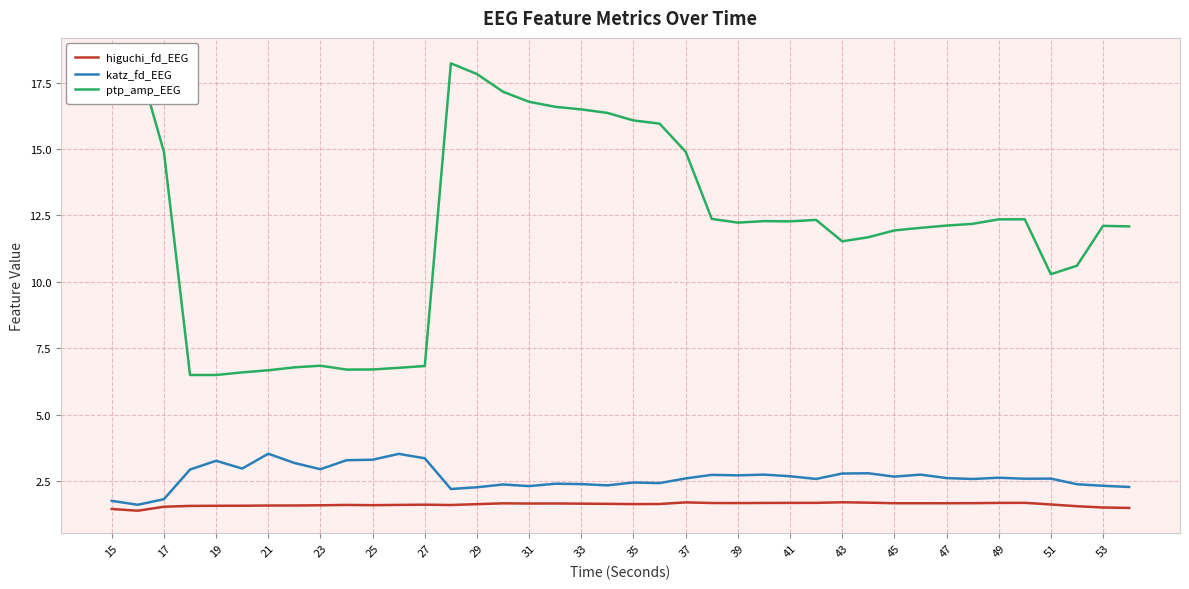

The katz_fd_EEG series shows 4.1 at 39. True or false?

False